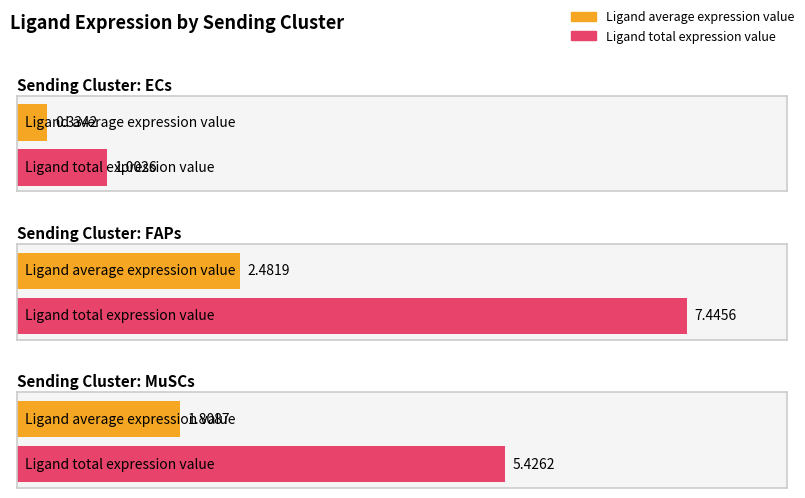

Is it true that Ligand average expression value equals 0.2 at ECs?

False